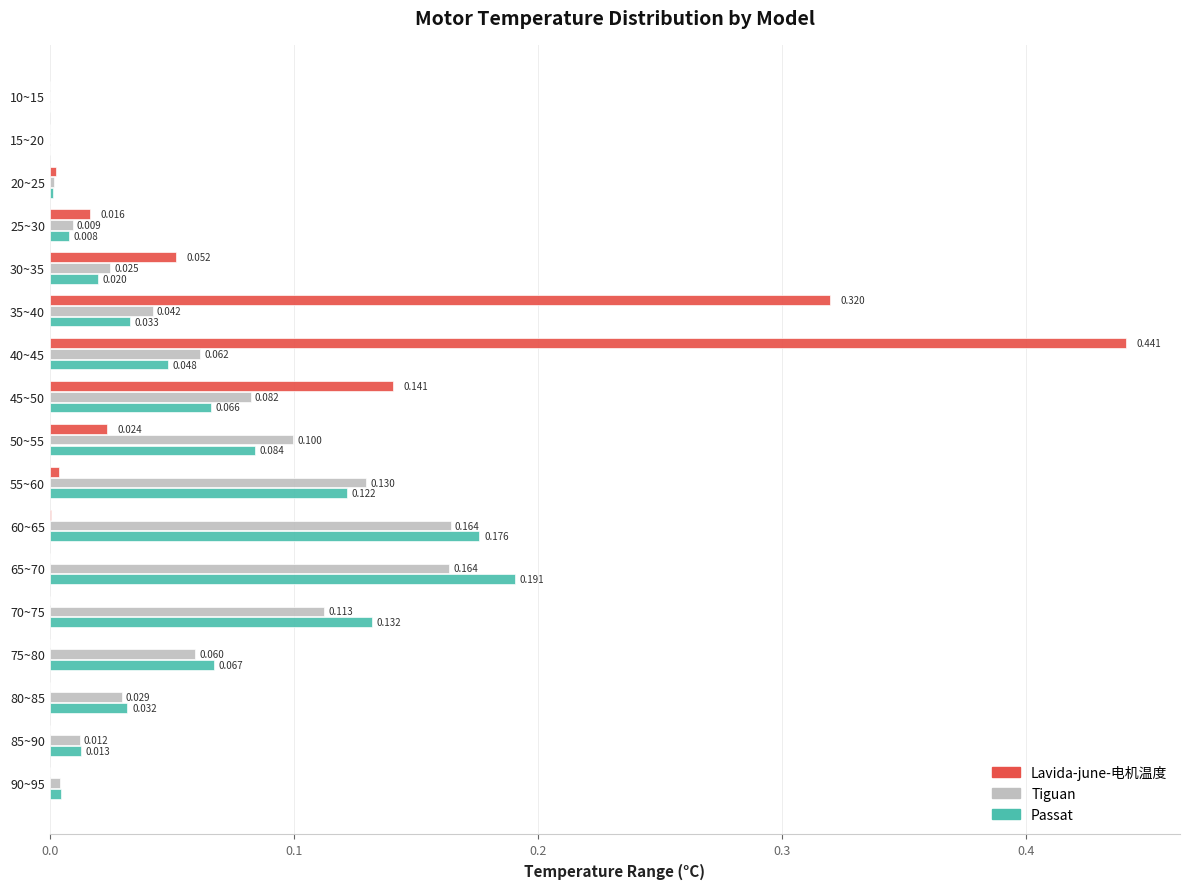

Is the value of Tiguan at 30~35 greater than the value of Lavida-june-电机温度 at 40~45?

No